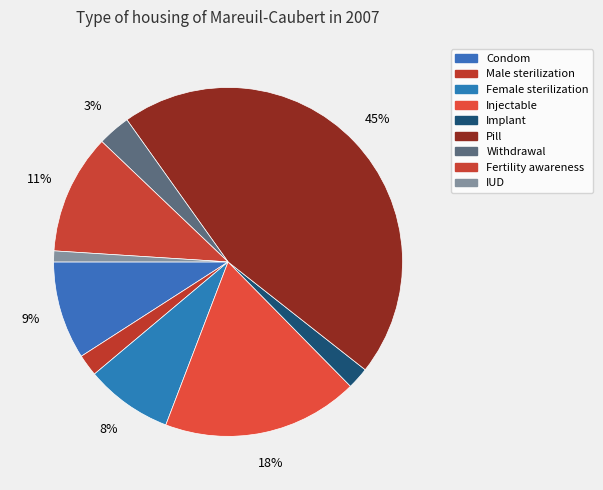

How many slices are in this pie chart?

9